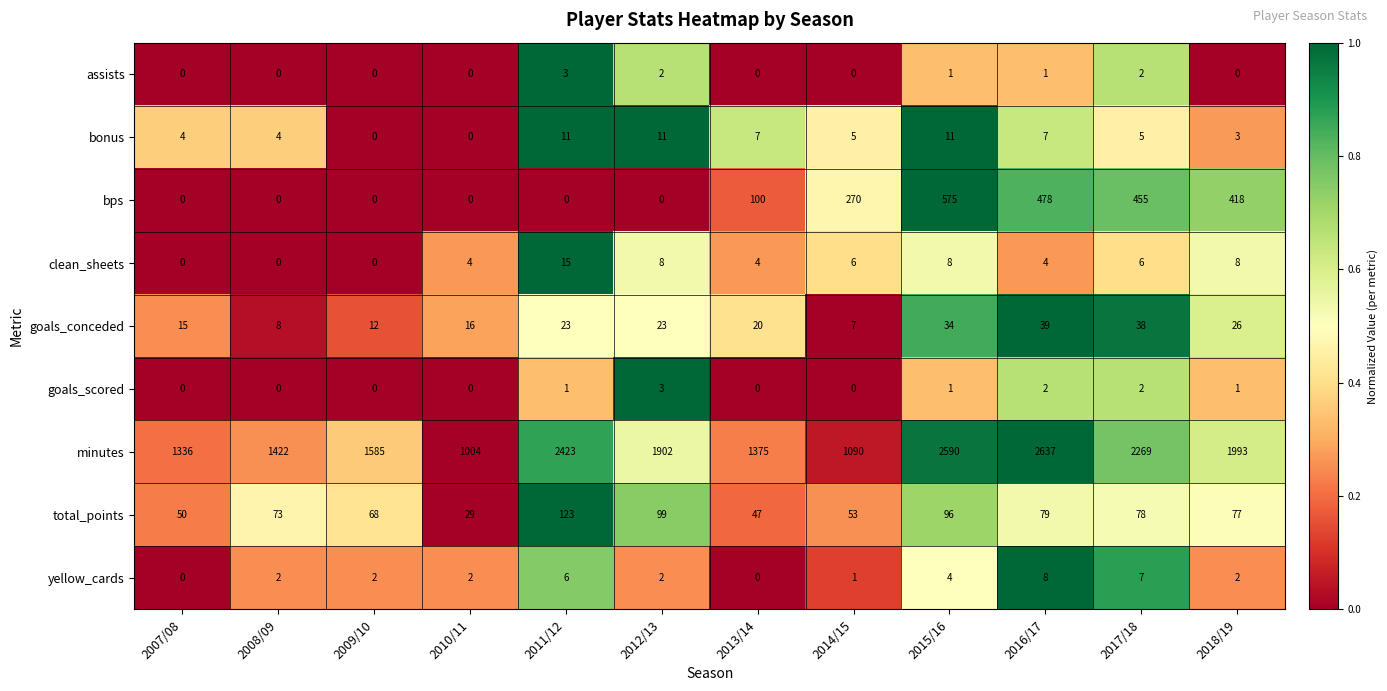

How many goals_scored values are between 0 and 2?

11